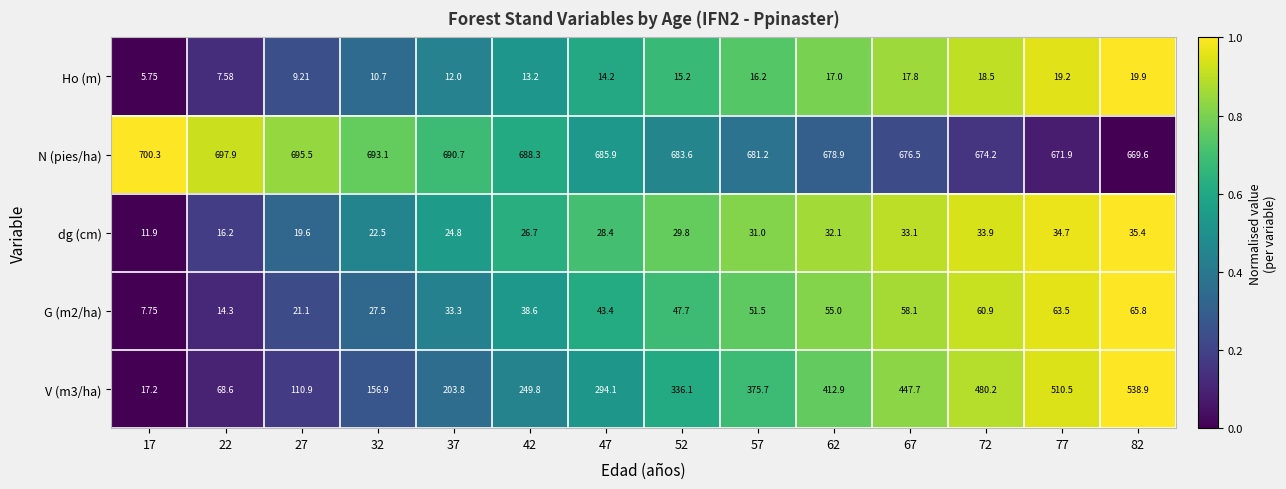

Is the value of dg (cm) at 42 greater than the value of Ho (m) at 37?

Yes